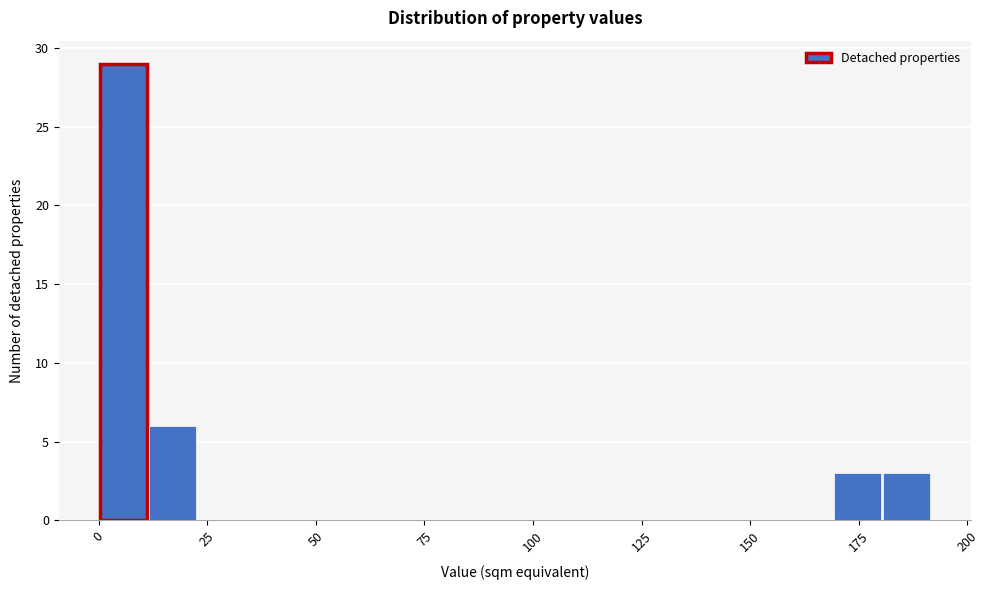

Read against the x-axis, roughly where is the centre of the tallest bar?

5